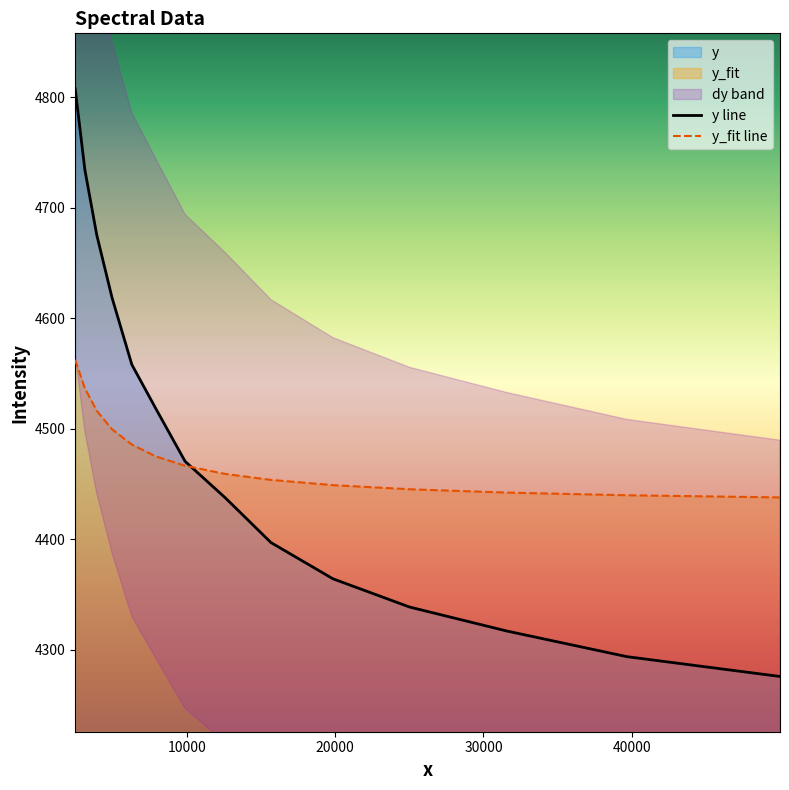

Does the chart display data point markers on the line(s)?

No